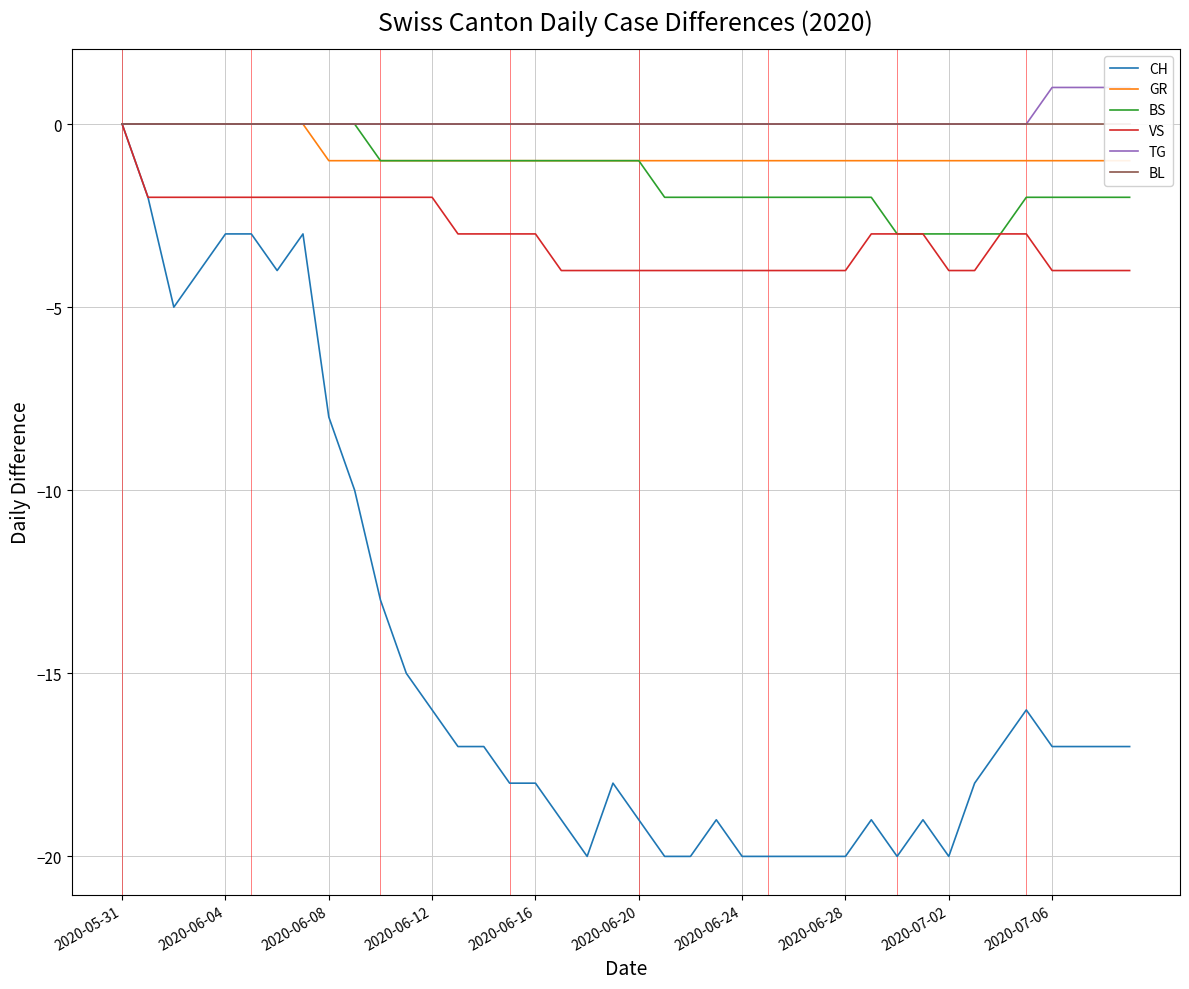

The value of BS at 2020-06-28 is -3. True or false?

False